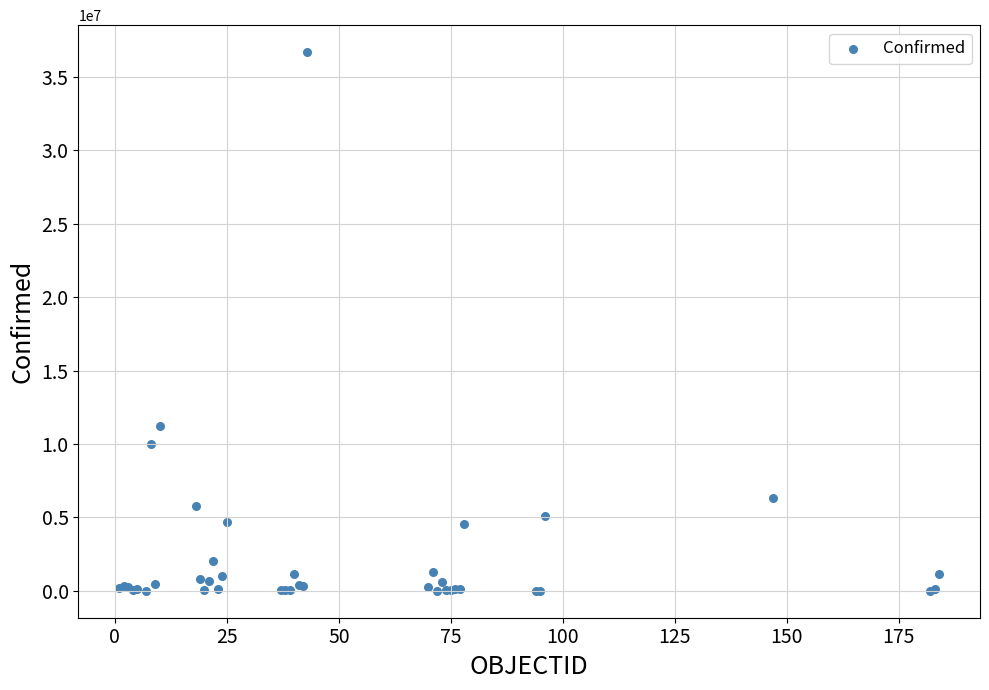

What Y value in the scatter plot is closest to 18342747?

11247412